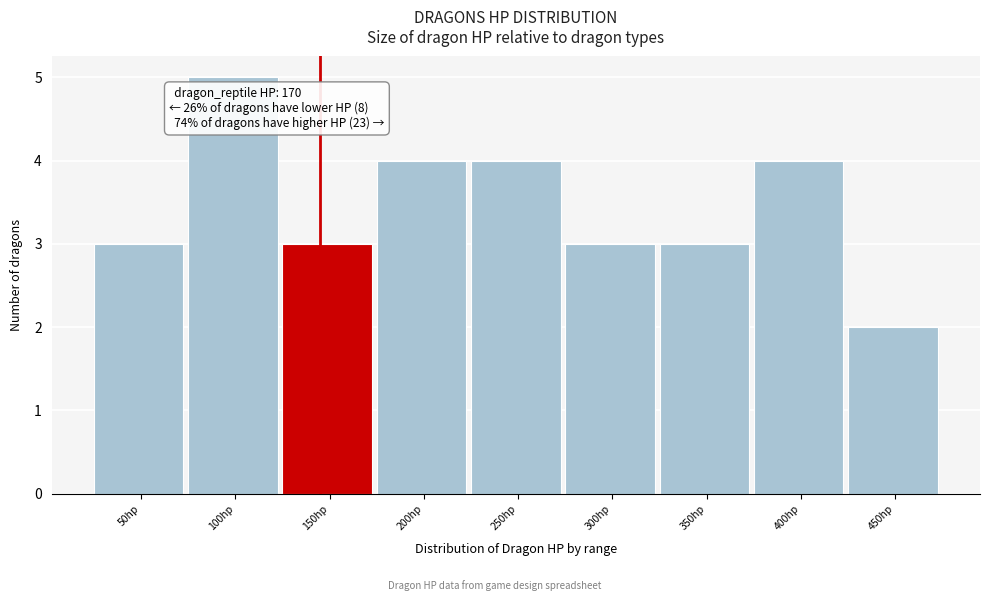

Reading right to left, extract all data points from this chart.

450hp=2	400hp=4	350hp=3	300hp=3	250hp=4	200hp=4	150hp=3	100hp=5	50hp=3